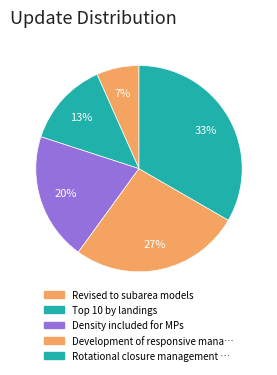

Count the number of slices in the pie.

5